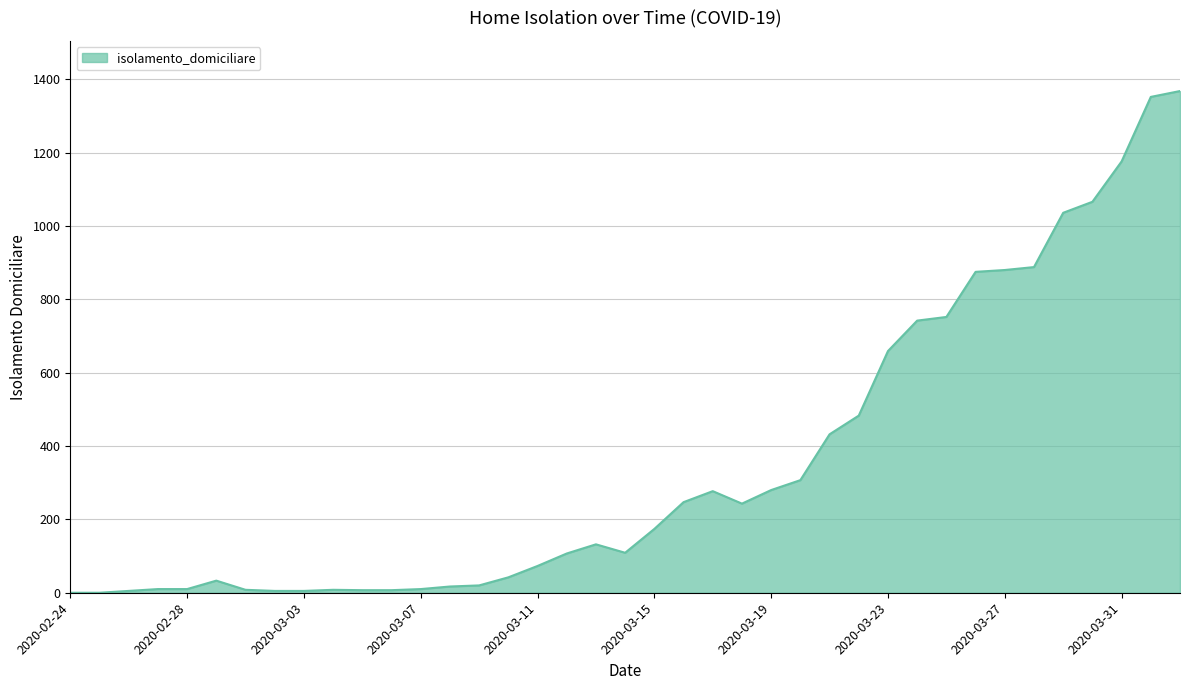

What is the difference between the maximum and minimum values?

1368